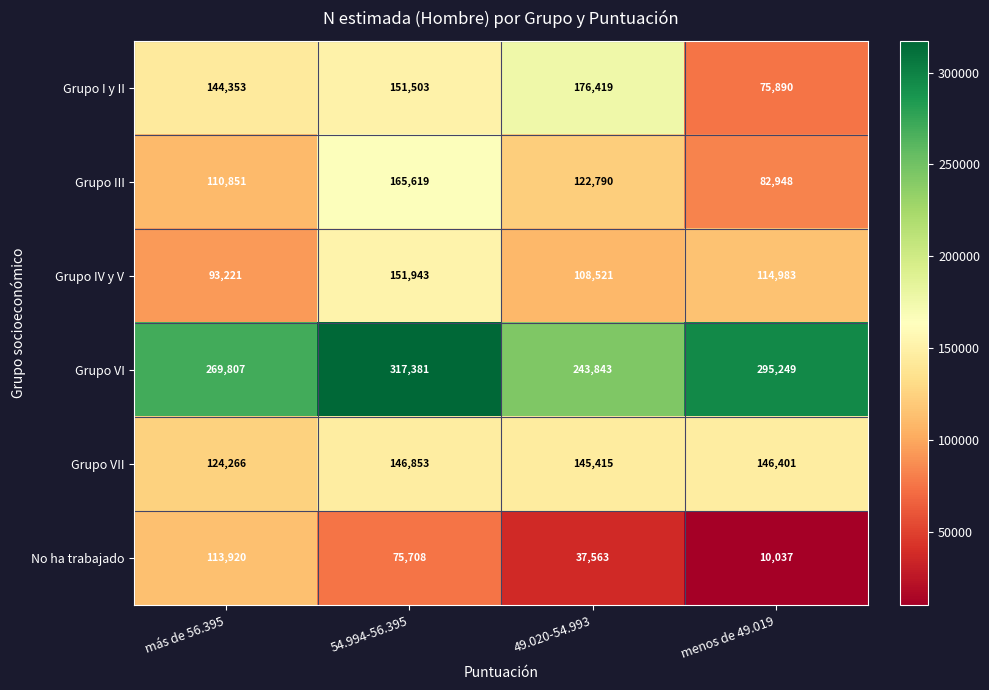

Count the number of data series in this chart.

6